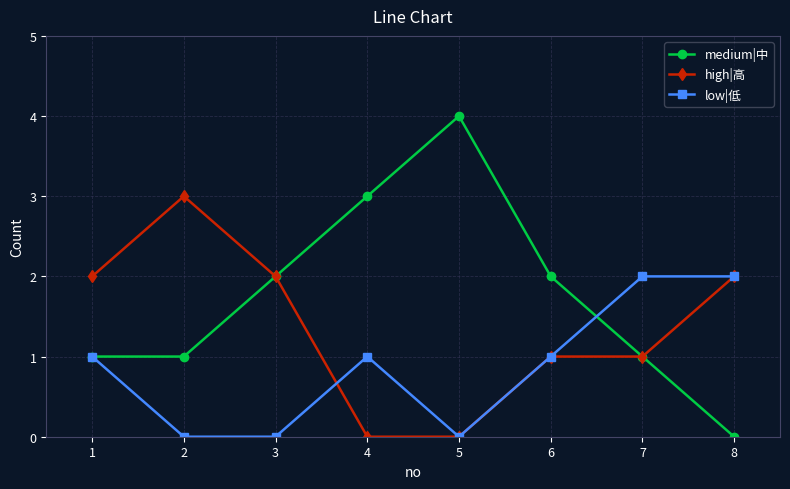

Does the chart have visible grid lines?

Yes